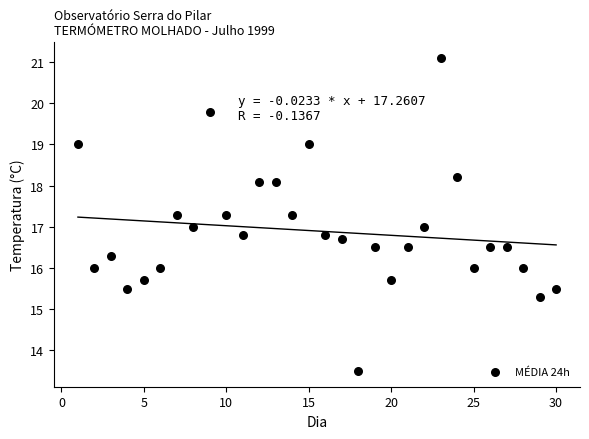

What is the range of X values (max minus min)?

29.0